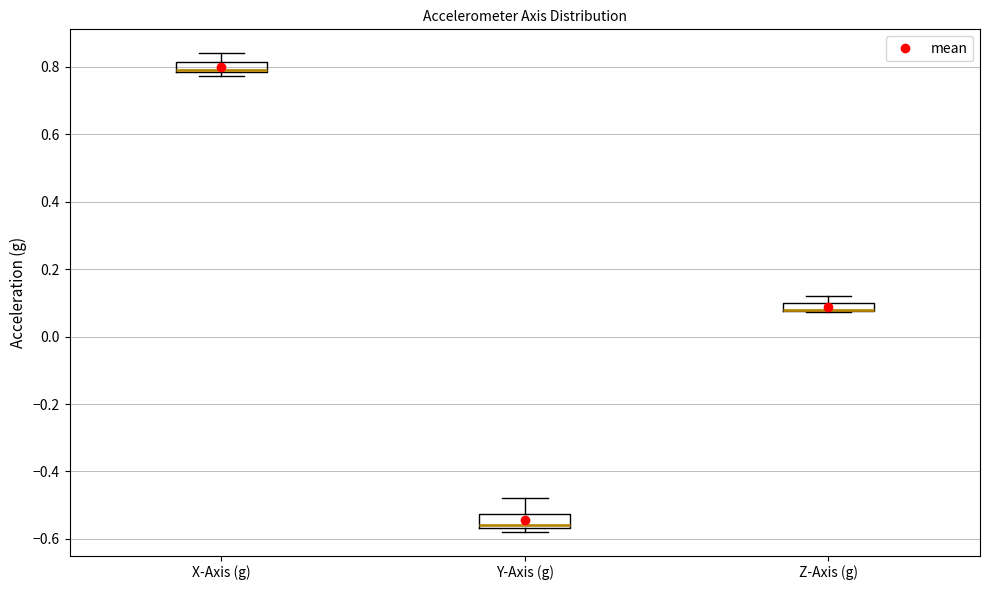

Where is the lower edge of the box for Y-Axis (g) on the y-axis? The values are not printed on the chart, so give them approximately, as read against the axis.

-0.56